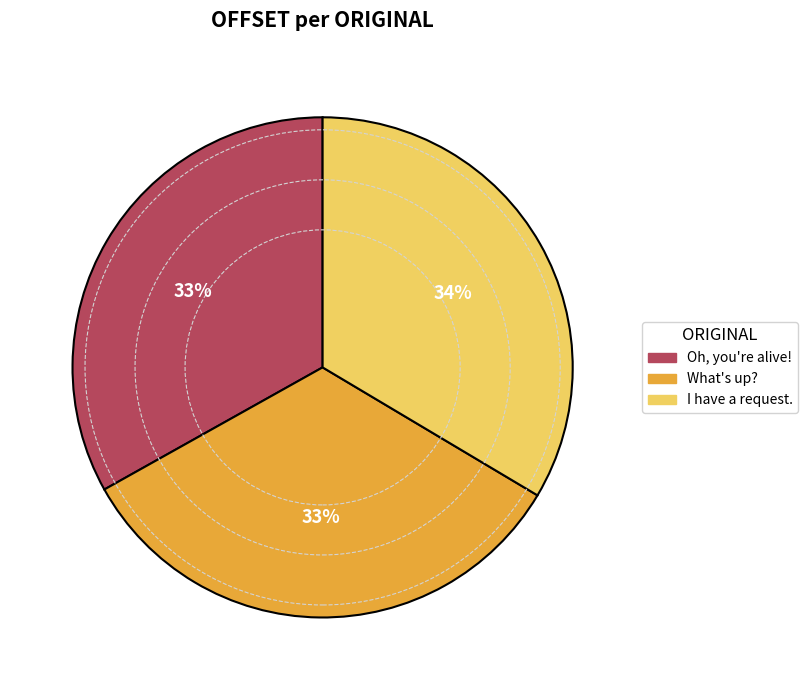

To the nearest percent, what percentage of the pie is Oh, you're alive!?

33%